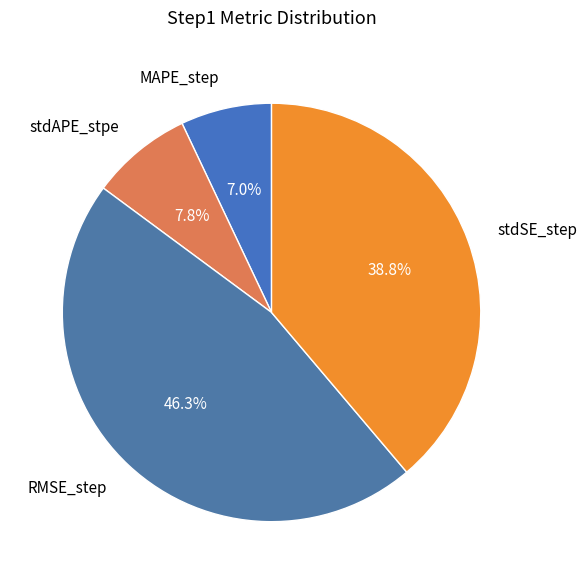

What portion of the pie excludes MAPE_step?

93.0%